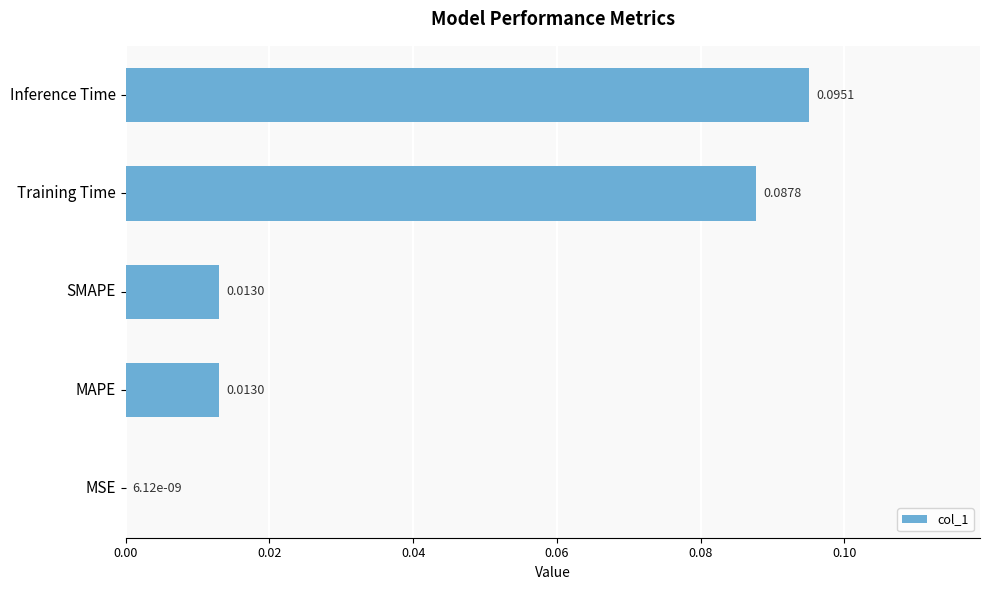

What is the change in value from MAPE to Training Time?

+0.1